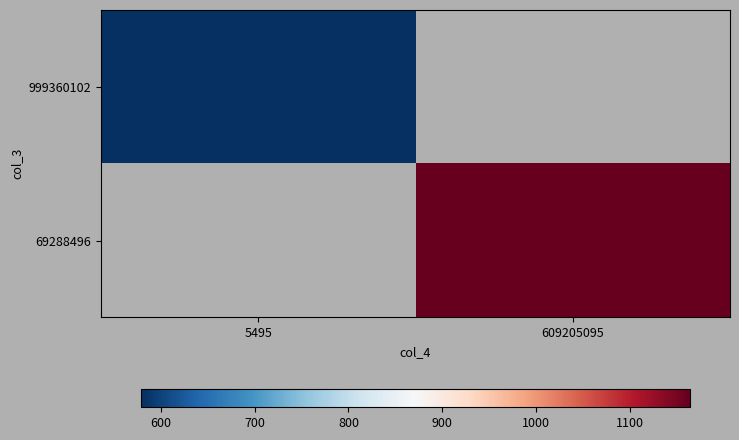

List the series in order of their peak value, lowest first.

999360102, 69288496